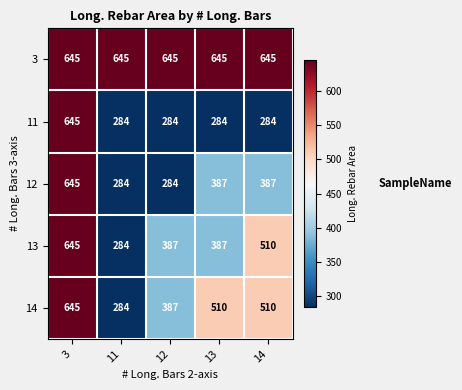

True or false: 11 has a value of 284 at 13.

True